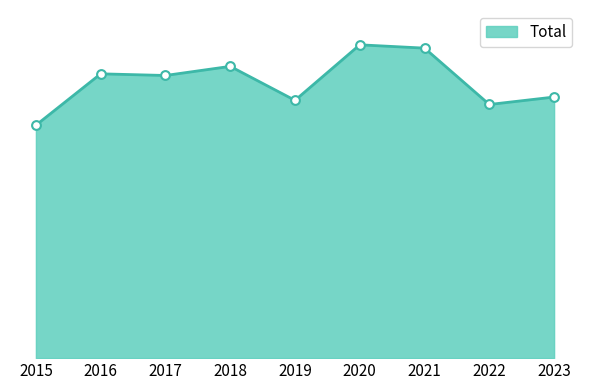

Between 2021 and 2020, which is larger?

2020